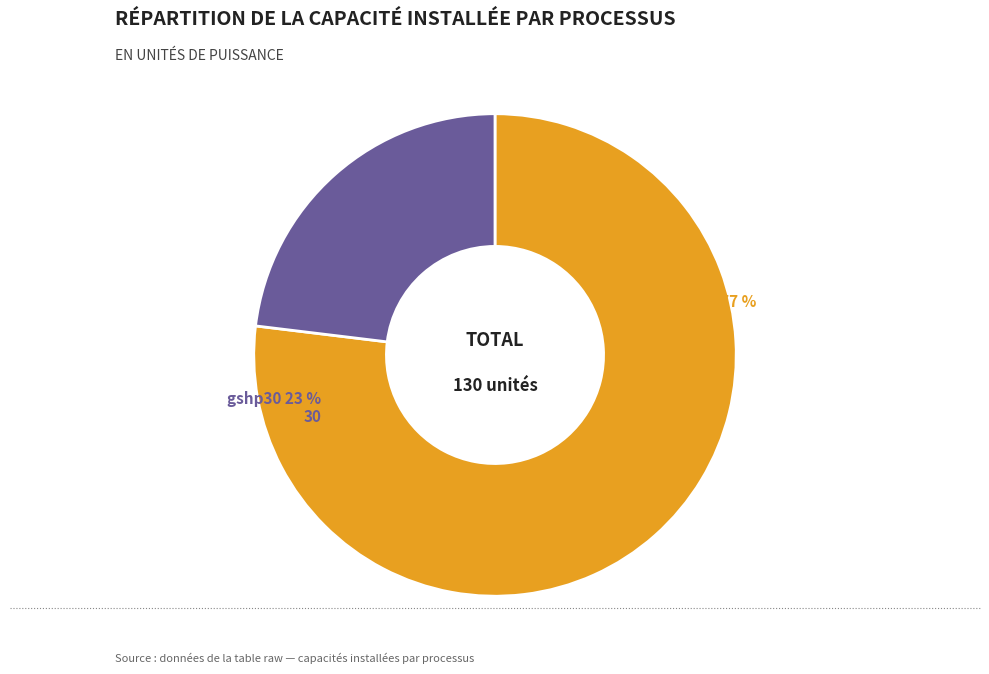

Is the sum of gshp30 and el. heater greater than half?

Yes